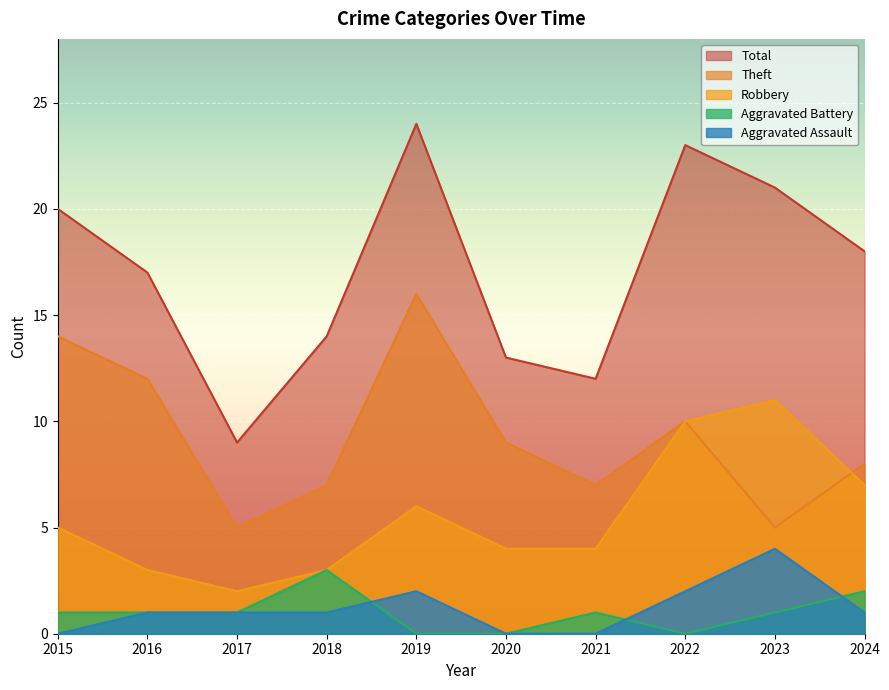

How many values in Aggravated Battery are above zero?

7